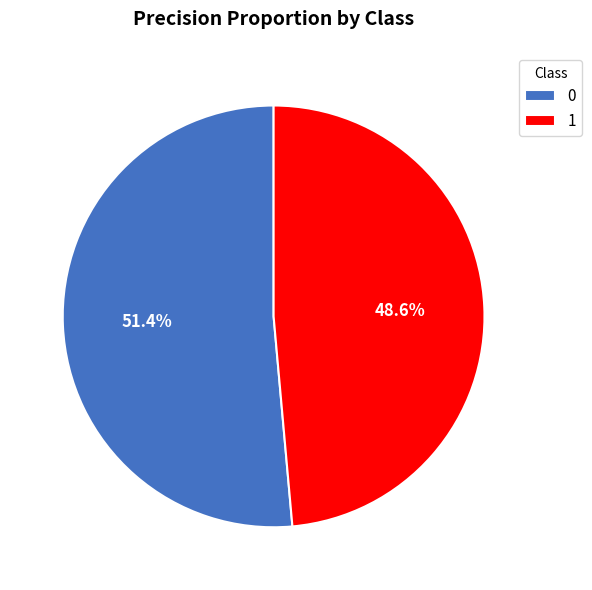

Count the number of slices in the pie.

2